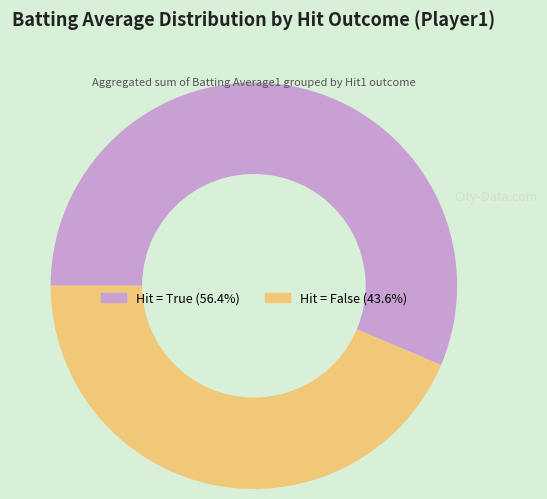

How many segments does this pie chart have?

2